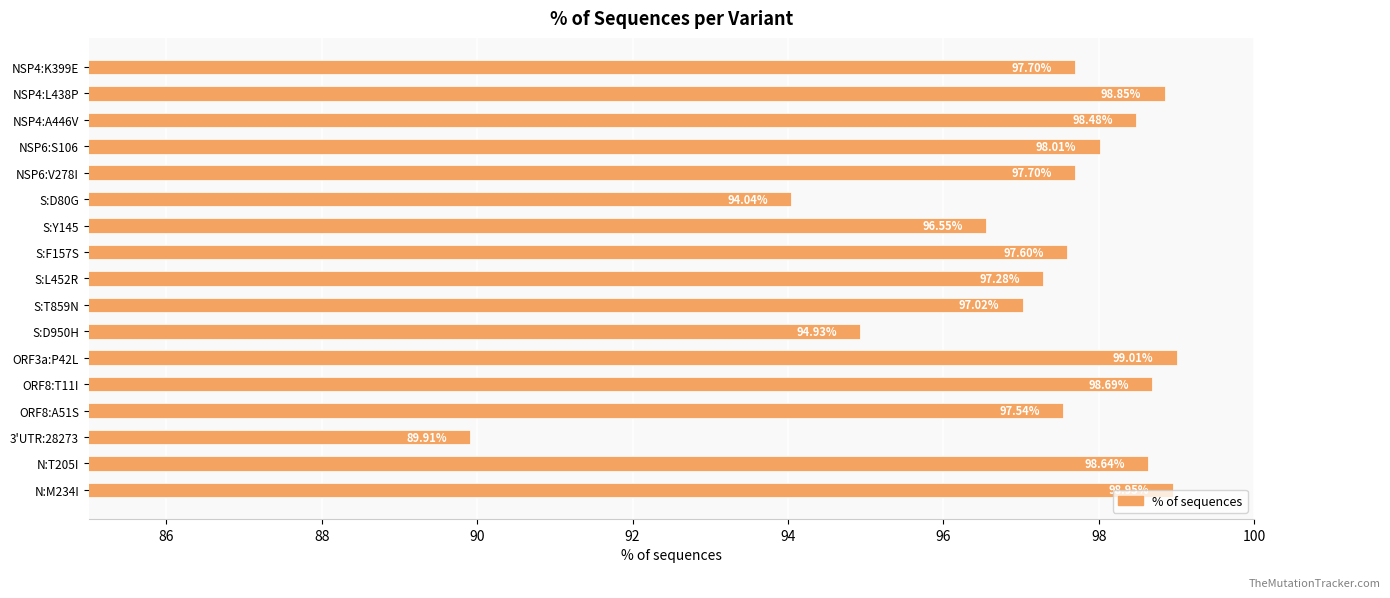

What is the sum of all values?

1650.9